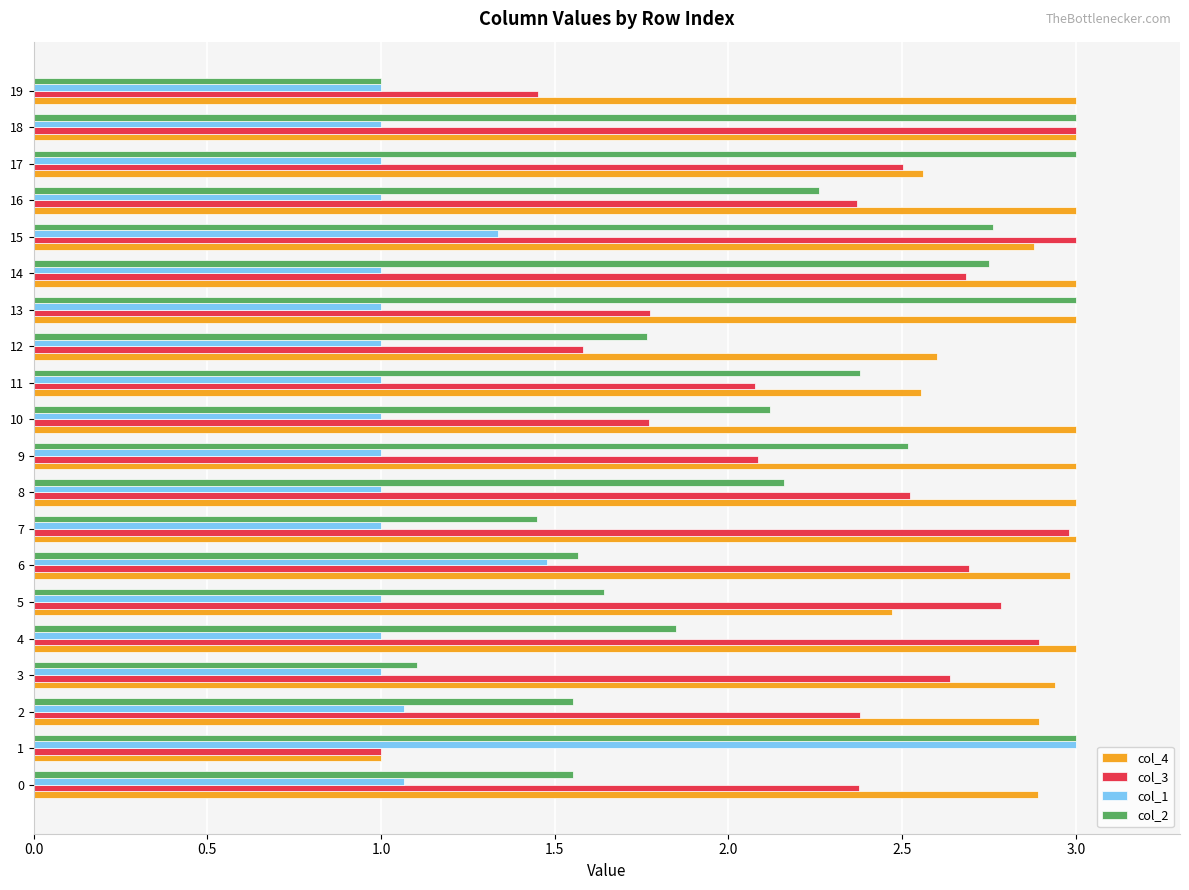

What is the minimum value shown in the chart?

1.0